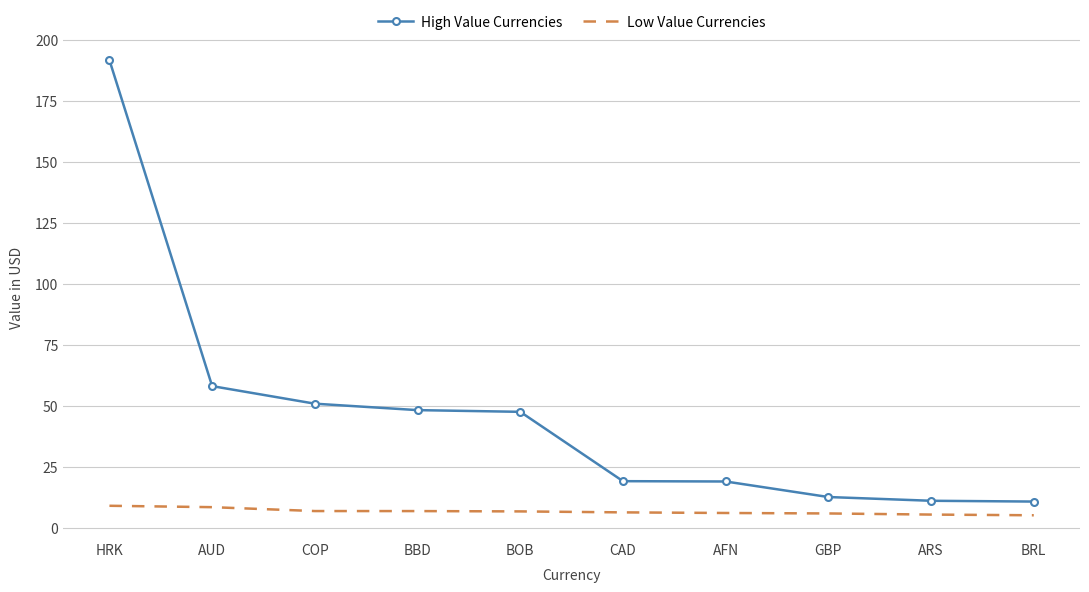

What is the minimum value shown in the chart?

5.1